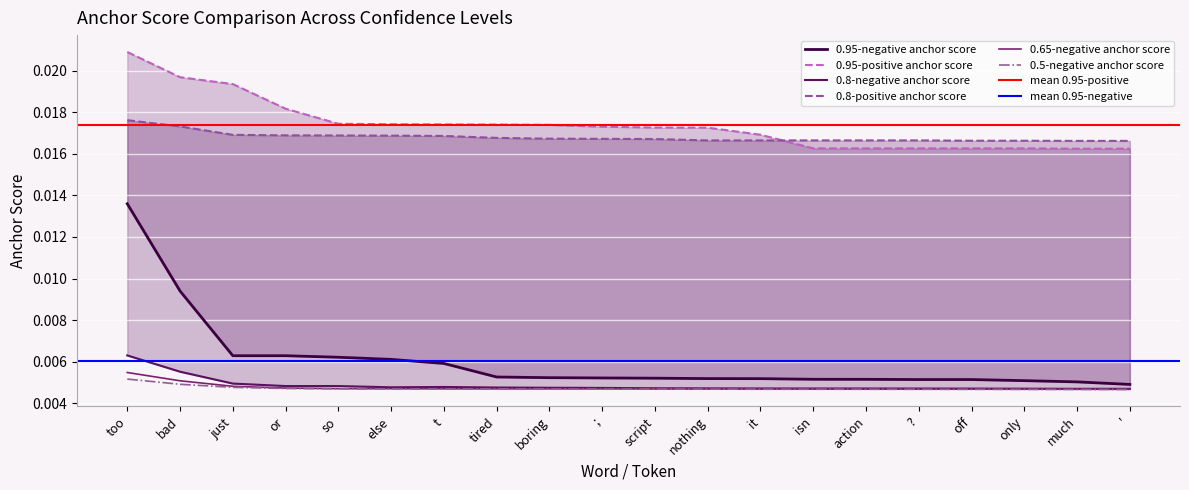

Which category has the lowest value across all series?

'